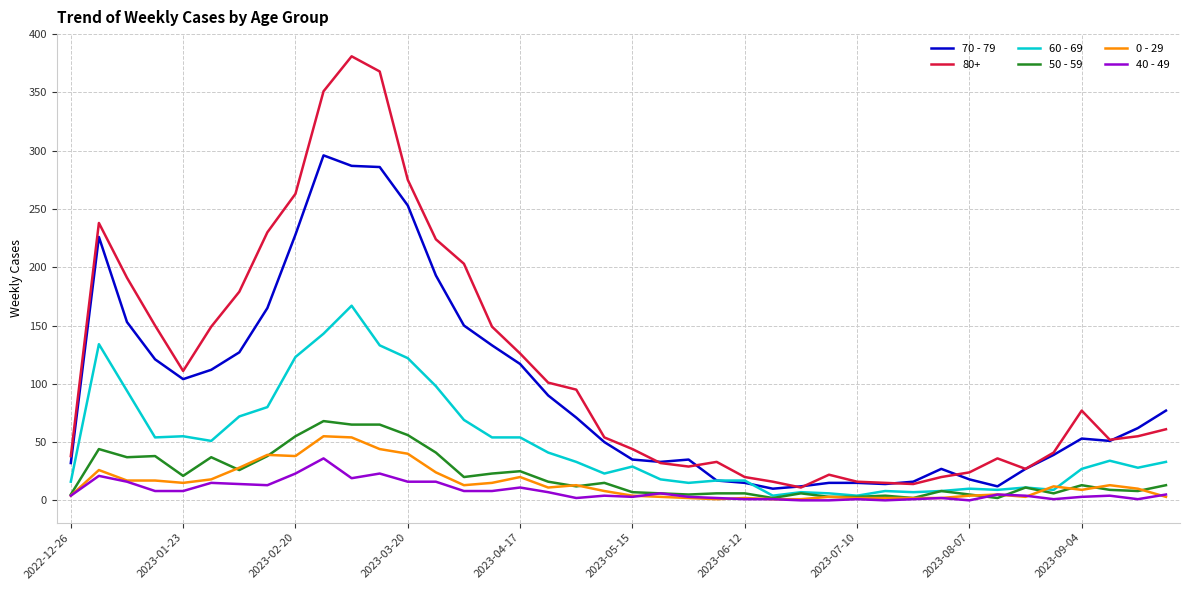

What is the maximum value shown in the chart?

381